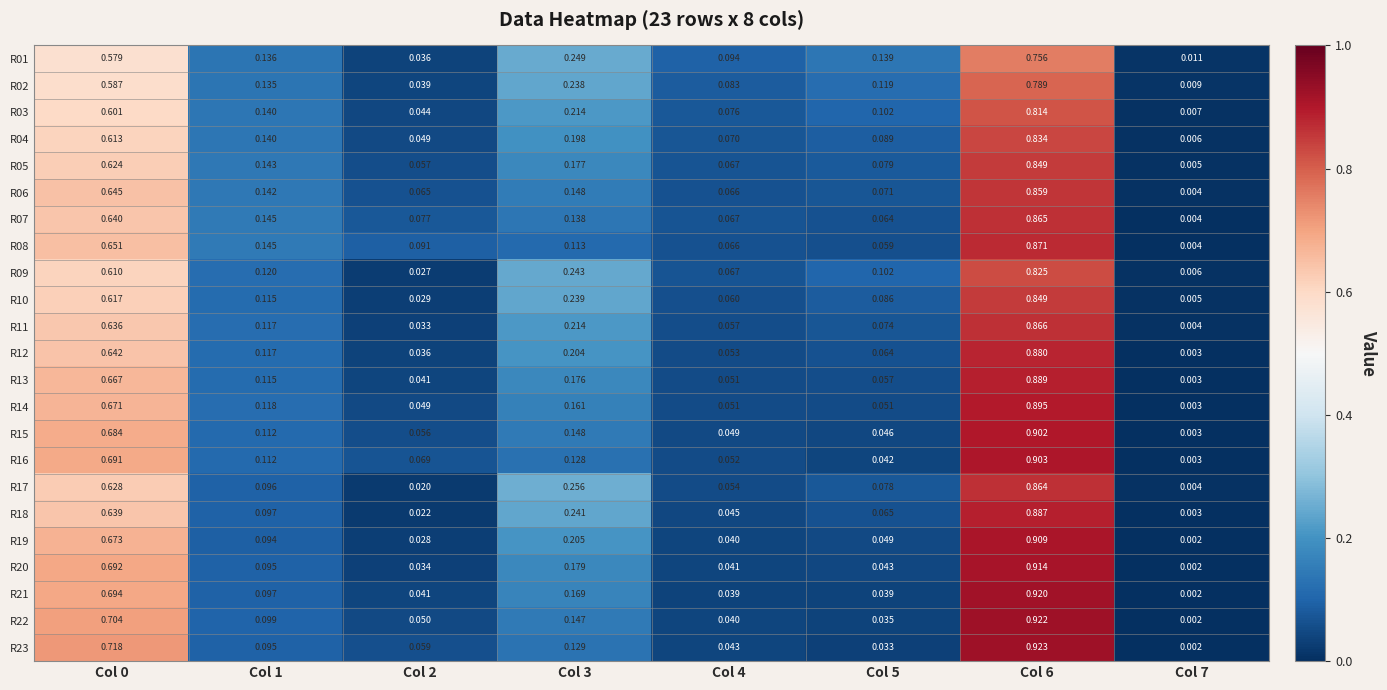

Is the value of R06 at Col 1 greater than the value of R21 at Col 5?

Yes